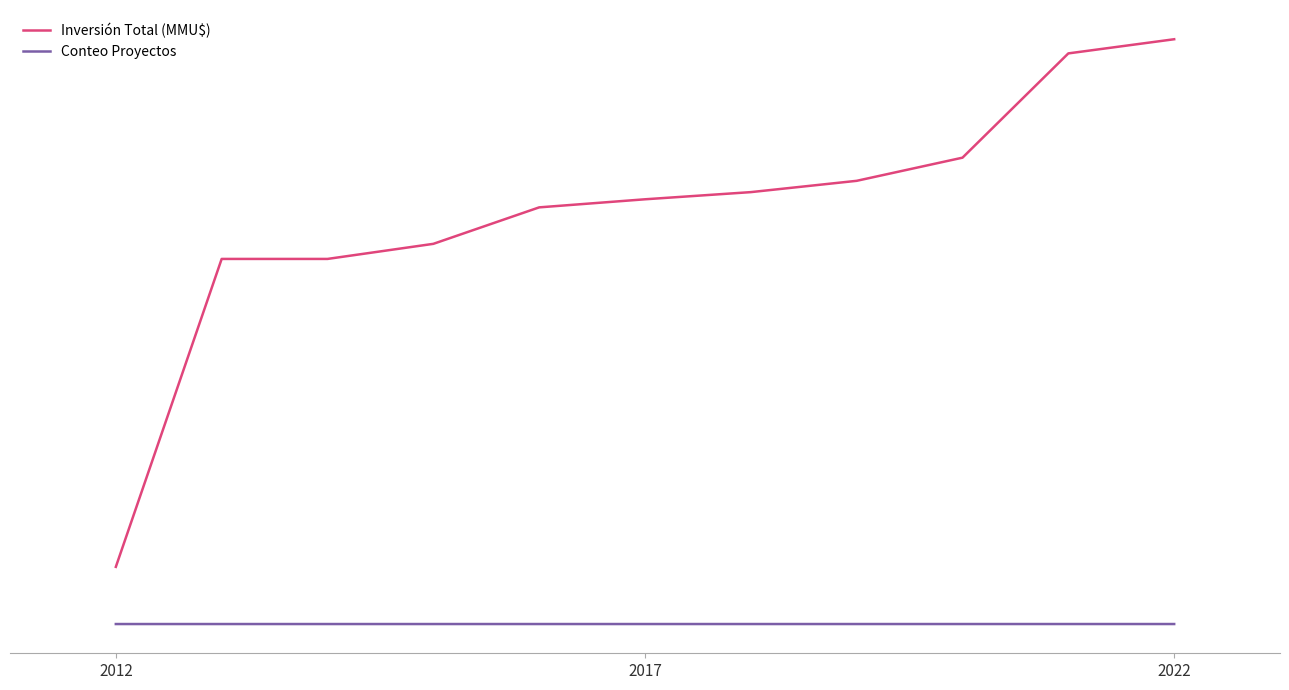

Does the chart display data point markers on the line(s)?

No